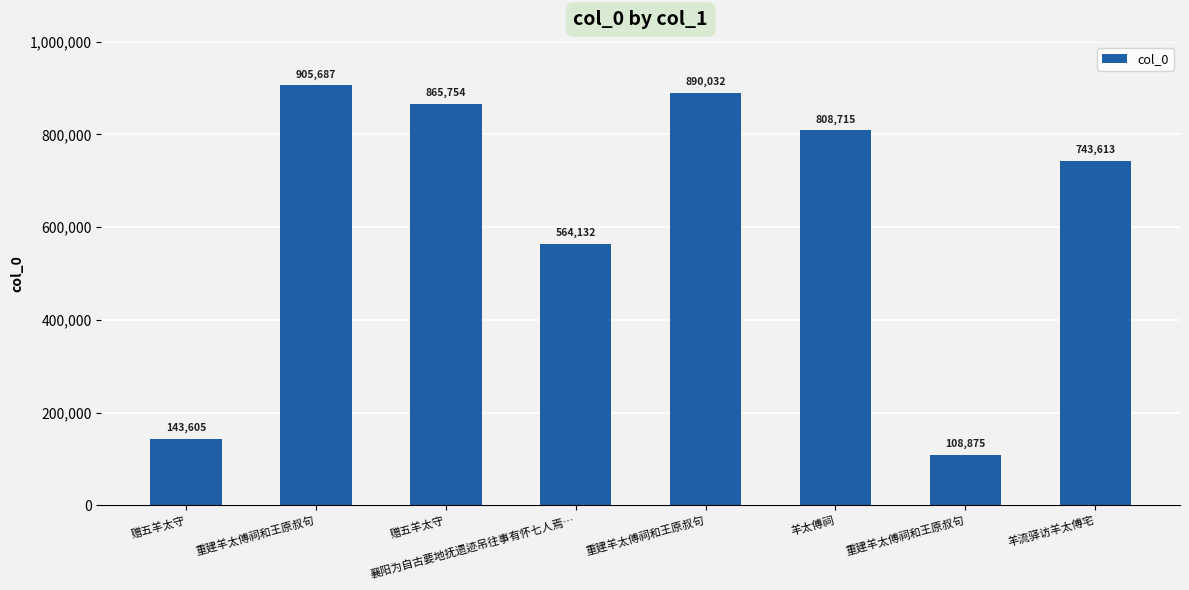

What is the label of the 3rd bar from the left?

赠五羊太守